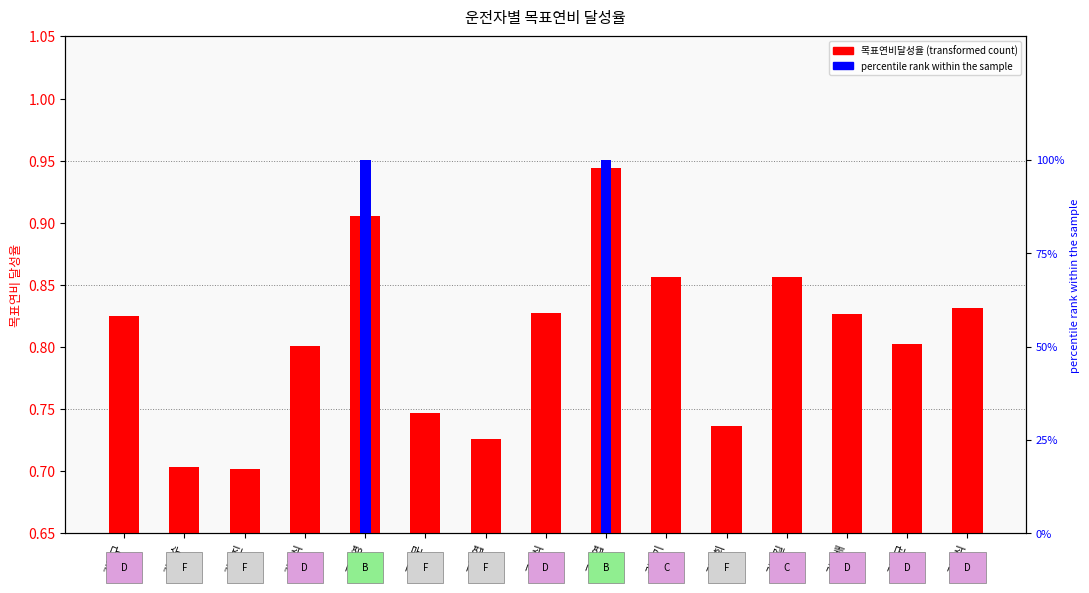

How many bars are there in each group?

2